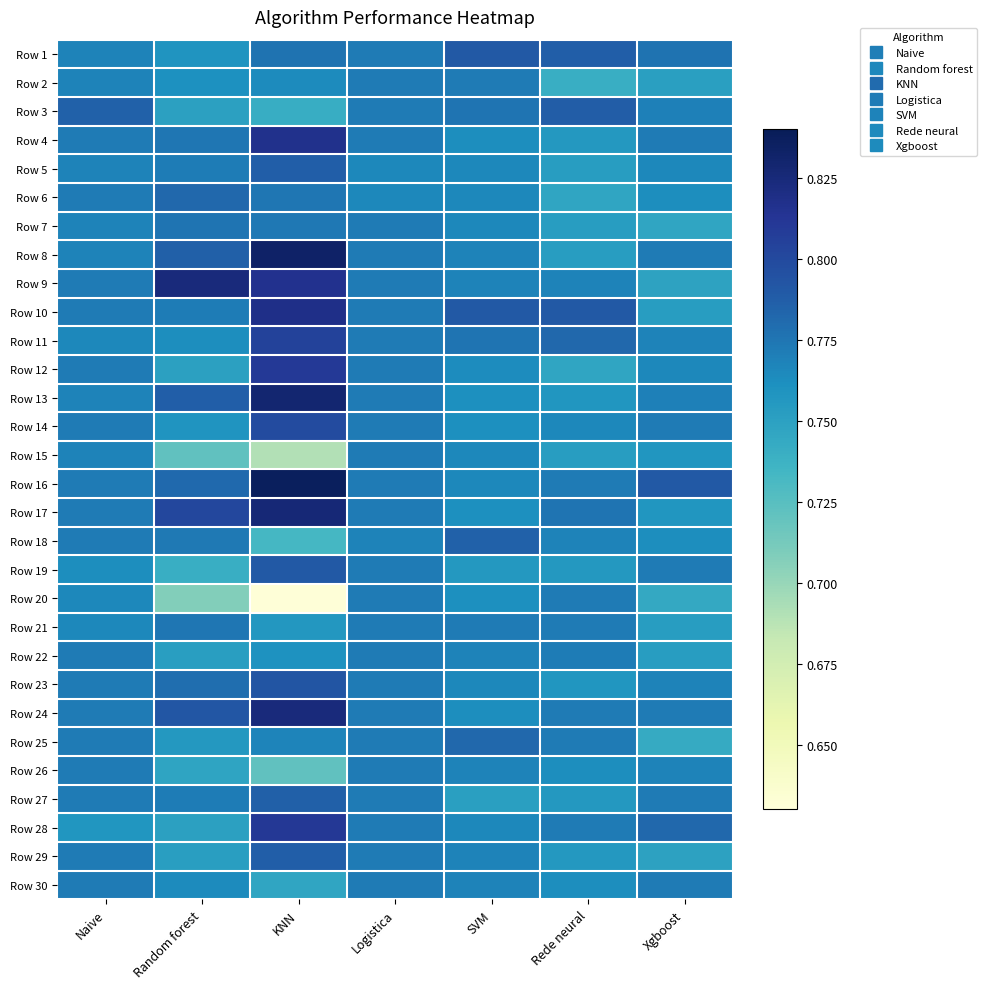

Reading left to right, transcribe all the data shown in this chart.

Row 1: Naive=0.8	Random forest=0.8	KNN=0.8	Logistica=0.8	SVM=0.8	Rede neural=0.8	Xgboost=0.8
Row 2: Naive=0.8	Random forest=0.8	KNN=0.8	Logistica=0.8	SVM=0.8	Rede neural=0.7	Xgboost=0.8
Row 3: Naive=0.8	Random forest=0.7	KNN=0.7	Logistica=0.8	SVM=0.8	Rede neural=0.8	Xgboost=0.8
Row 4: Naive=0.8	Random forest=0.8	KNN=0.8	Logistica=0.8	SVM=0.8	Rede neural=0.8	Xgboost=0.8
Row 5: Naive=0.8	Random forest=0.8	KNN=0.8	Logistica=0.8	SVM=0.8	Rede neural=0.8	Xgboost=0.8
Row 6: Naive=0.8	Random forest=0.8	KNN=0.8	Logistica=0.8	SVM=0.8	Rede neural=0.7	Xgboost=0.8
Row 7: Naive=0.8	Random forest=0.8	KNN=0.8	Logistica=0.8	SVM=0.8	Rede neural=0.8	Xgboost=0.7
Row 8: Naive=0.8	Random forest=0.8	KNN=0.8	Logistica=0.8	SVM=0.8	Rede neural=0.8	Xgboost=0.8
Row 9: Naive=0.8	Random forest=0.8	KNN=0.8	Logistica=0.8	SVM=0.8	Rede neural=0.8	Xgboost=0.7
Row 10: Naive=0.8	Random forest=0.8	KNN=0.8	Logistica=0.8	SVM=0.8	Rede neural=0.8	Xgboost=0.8
Row 11: Naive=0.8	Random forest=0.8	KNN=0.8	Logistica=0.8	SVM=0.8	Rede neural=0.8	Xgboost=0.8
Row 12: Naive=0.8	Random forest=0.8	KNN=0.8	Logistica=0.8	SVM=0.8	Rede neural=0.7	Xgboost=0.8
Row 13: Naive=0.8	Random forest=0.8	KNN=0.8	Logistica=0.8	SVM=0.8	Rede neural=0.8	Xgboost=0.8
Row 14: Naive=0.8	Random forest=0.8	KNN=0.8	Logistica=0.8	SVM=0.8	Rede neural=0.8	Xgboost=0.8
Row 15: Naive=0.8	Random forest=0.7	KNN=0.7	Logistica=0.8	SVM=0.8	Rede neural=0.8	Xgboost=0.8
Row 16: Naive=0.8	Random forest=0.8	KNN=0.8	Logistica=0.8	SVM=0.8	Rede neural=0.8	Xgboost=0.8
Row 17: Naive=0.8	Random forest=0.8	KNN=0.8	Logistica=0.8	SVM=0.8	Rede neural=0.8	Xgboost=0.8
Row 18: Naive=0.8	Random forest=0.8	KNN=0.7	Logistica=0.8	SVM=0.8	Rede neural=0.8	Xgboost=0.8
Row 19: Naive=0.8	Random forest=0.7	KNN=0.8	Logistica=0.8	SVM=0.8	Rede neural=0.8	Xgboost=0.8
Row 20: Naive=0.8	Random forest=0.7	KNN=0.6	Logistica=0.8	SVM=0.8	Rede neural=0.8	Xgboost=0.7
Row 21: Naive=0.8	Random forest=0.8	KNN=0.8	Logistica=0.8	SVM=0.8	Rede neural=0.8	Xgboost=0.8
Row 22: Naive=0.8	Random forest=0.8	KNN=0.8	Logistica=0.8	SVM=0.8	Rede neural=0.8	Xgboost=0.8
Row 23: Naive=0.8	Random forest=0.8	KNN=0.8	Logistica=0.8	SVM=0.8	Rede neural=0.8	Xgboost=0.8
Row 24: Naive=0.8	Random forest=0.8	KNN=0.8	Logistica=0.8	SVM=0.8	Rede neural=0.8	Xgboost=0.8
Row 25: Naive=0.8	Random forest=0.8	KNN=0.8	Logistica=0.8	SVM=0.8	Rede neural=0.8	Xgboost=0.7
Row 26: Naive=0.8	Random forest=0.7	KNN=0.7	Logistica=0.8	SVM=0.8	Rede neural=0.8	Xgboost=0.8
Row 27: Naive=0.8	Random forest=0.8	KNN=0.8	Logistica=0.8	SVM=0.8	Rede neural=0.8	Xgboost=0.8
Row 28: Naive=0.8	Random forest=0.8	KNN=0.8	Logistica=0.8	SVM=0.8	Rede neural=0.8	Xgboost=0.8
Row 29: Naive=0.8	Random forest=0.8	KNN=0.8	Logistica=0.8	SVM=0.8	Rede neural=0.8	Xgboost=0.7
Row 30: Naive=0.8	Random forest=0.8	KNN=0.7	Logistica=0.8	SVM=0.8	Rede neural=0.8	Xgboost=0.8